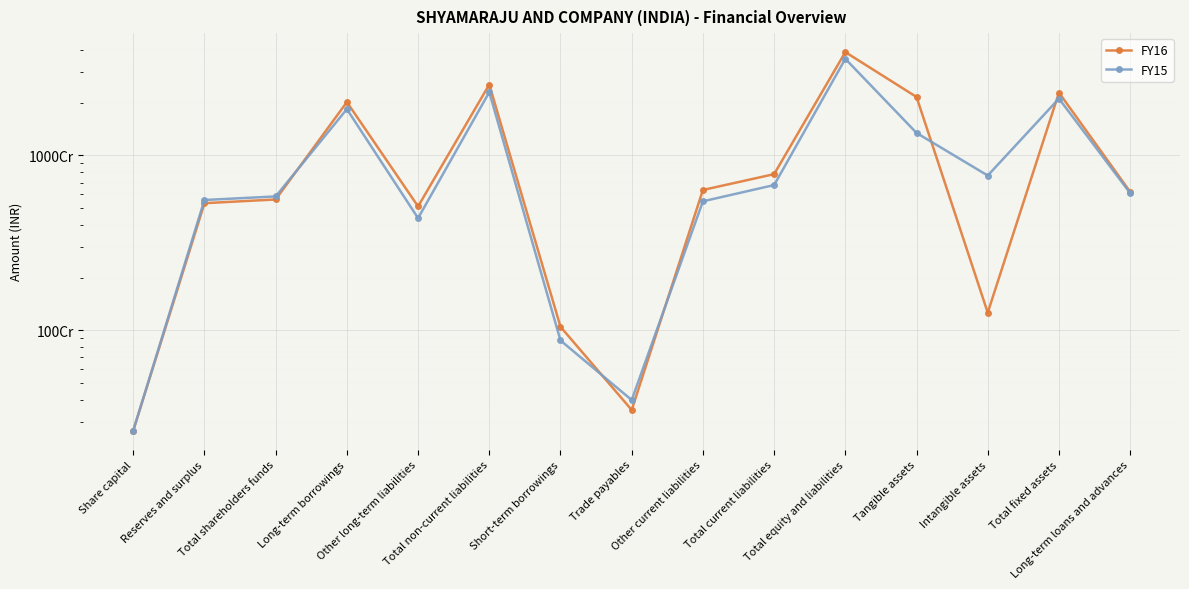

Where do FY16 and FY15 first cross each other?

Total shareholders funds and Long-term borrowings